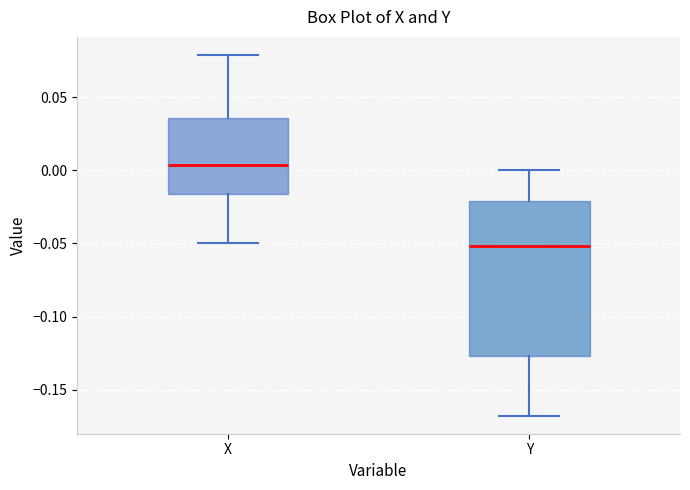

Reading left to right, read every box against the y-axis: the position of its median line, the range the box covers, and the ends of its whiskers. The values are not printed on the chart, so give them approximately, as read against the axis.

X: median 0.005, box -0.015 to 0.035, whiskers -0.050 to 0.080
Y: median -0.050, box -0.125 to -0.020, whiskers -0.170 to 0.000